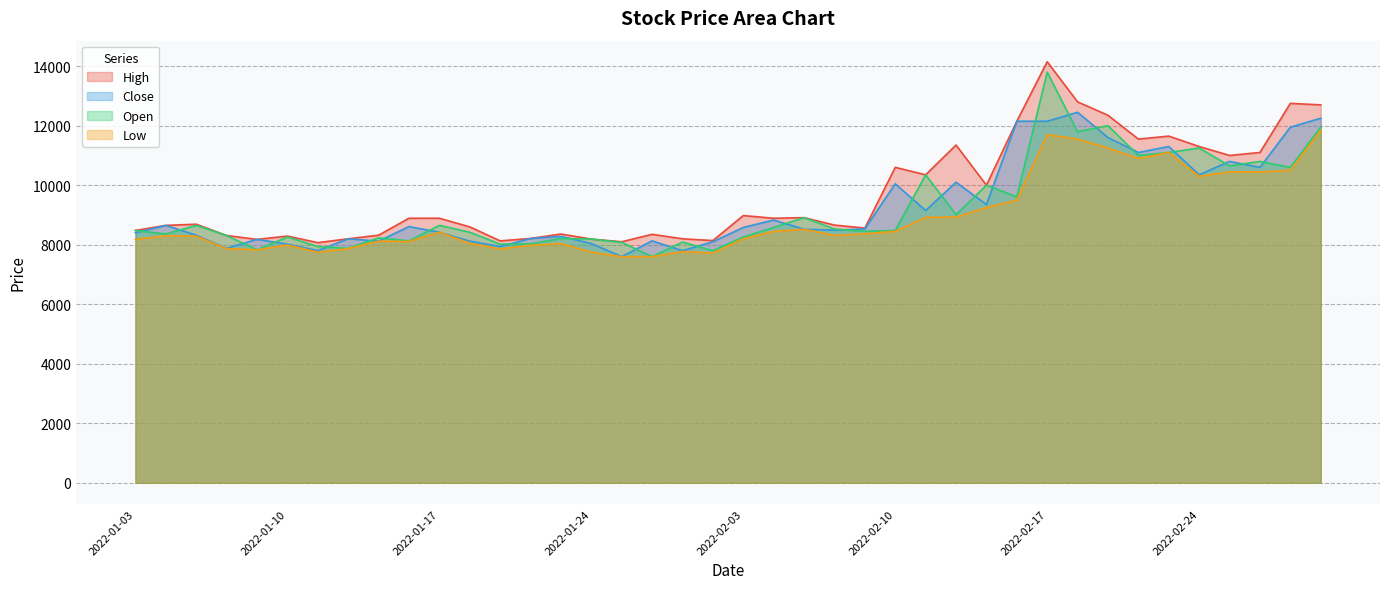

How many interior local peaks does the Low series have?

9